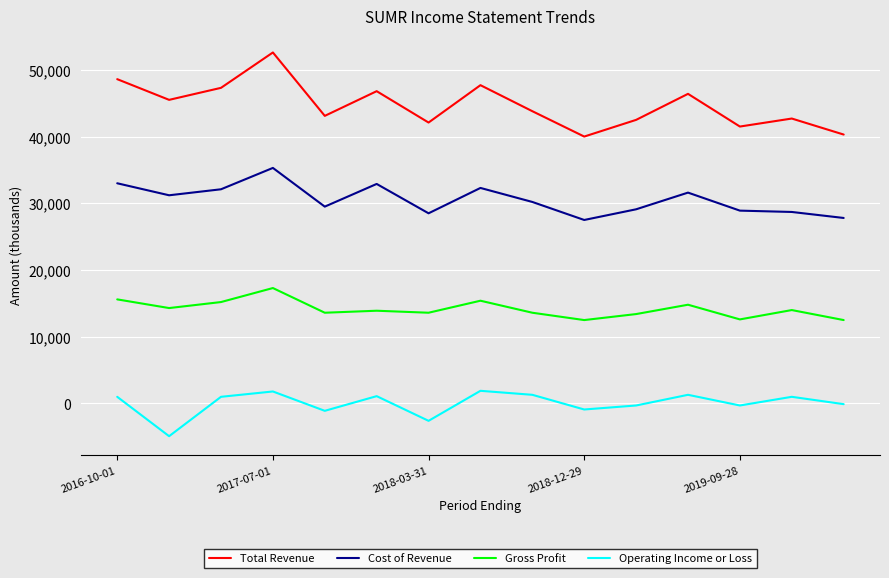

List the series in order of their peak value, highest first.

Total Revenue, Cost of Revenue, Gross Profit, Operating Income or Loss